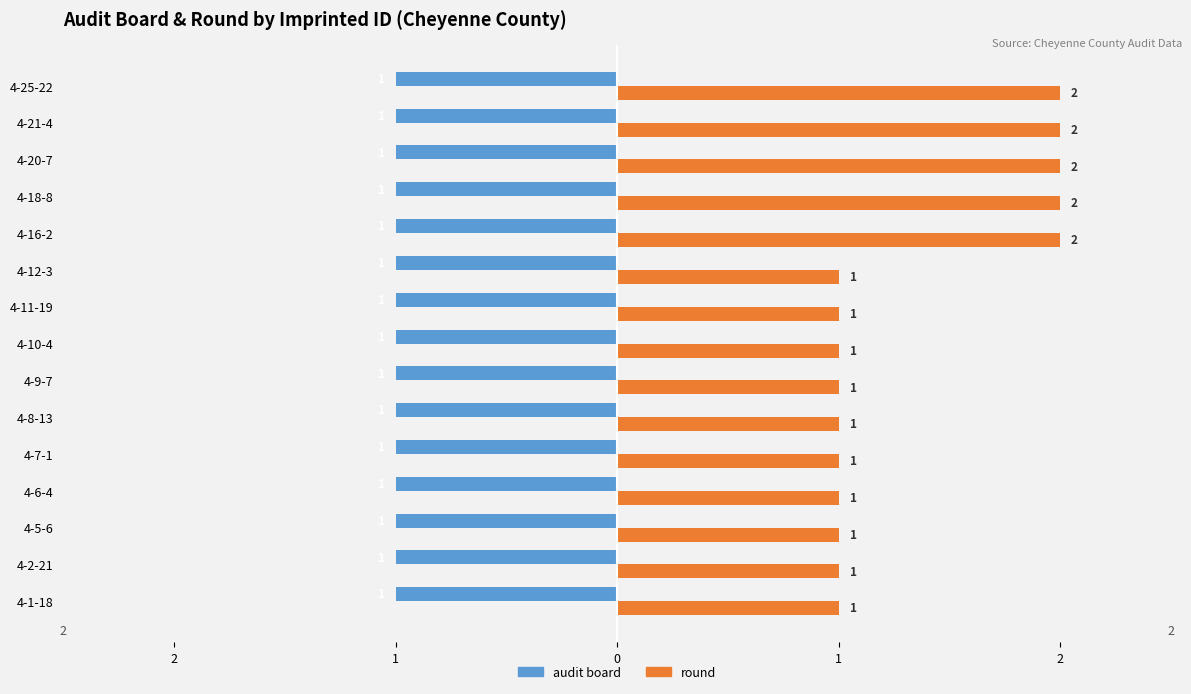

What are all the series names shown in the legend?

audit board, round